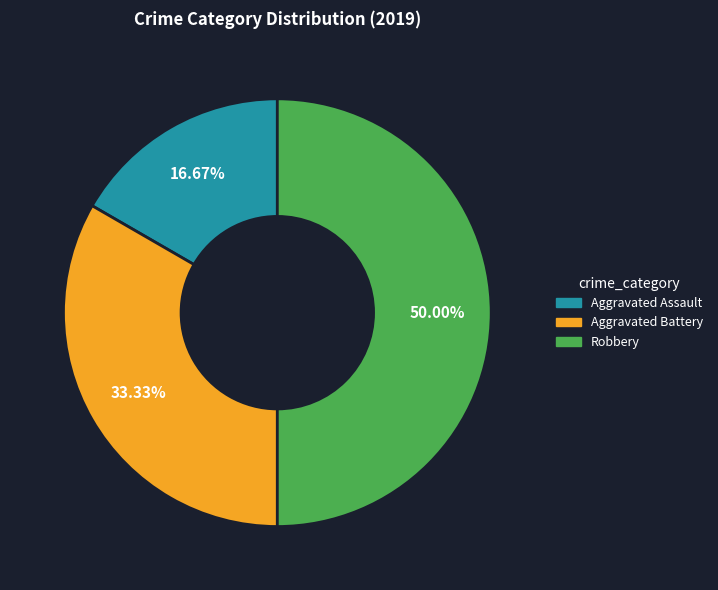

Which slice is the largest?

Robbery